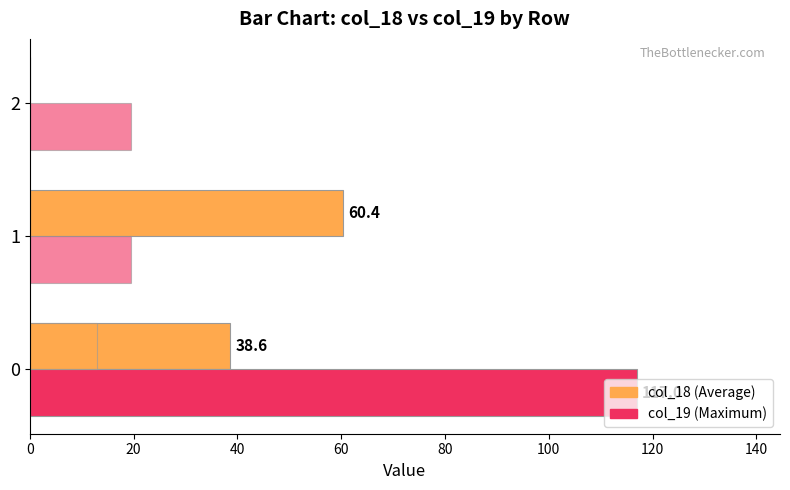

Count the number of data series in this chart.

4